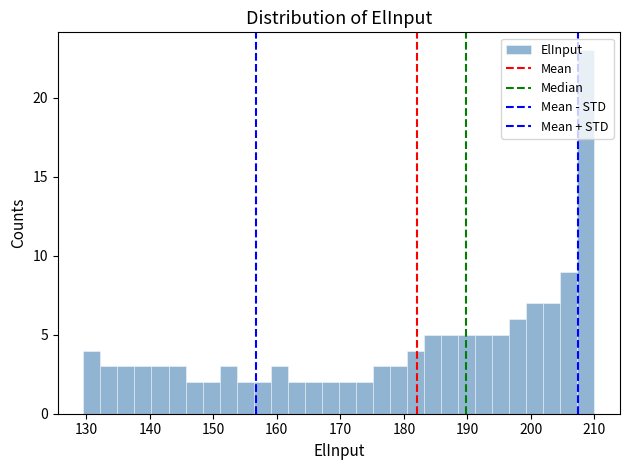

Around what value on the x-axis is the tallest bar? Give the approximate position of its centre, as read against the axis.

209